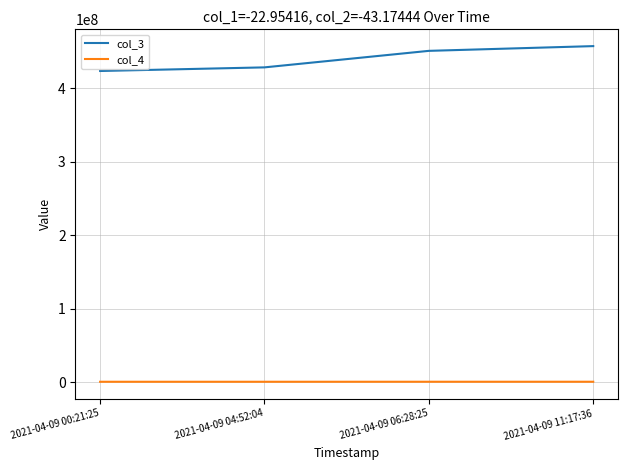

True or false: col_3 has a value of 244199657 at 2021-04-09 04:52:04.

False